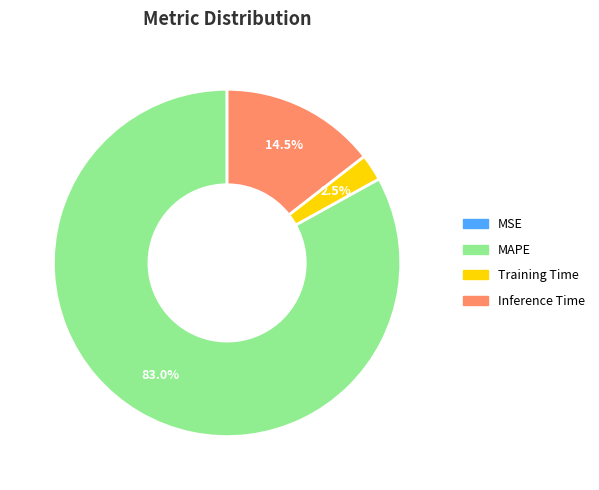

Which slice is the largest?

MAPE